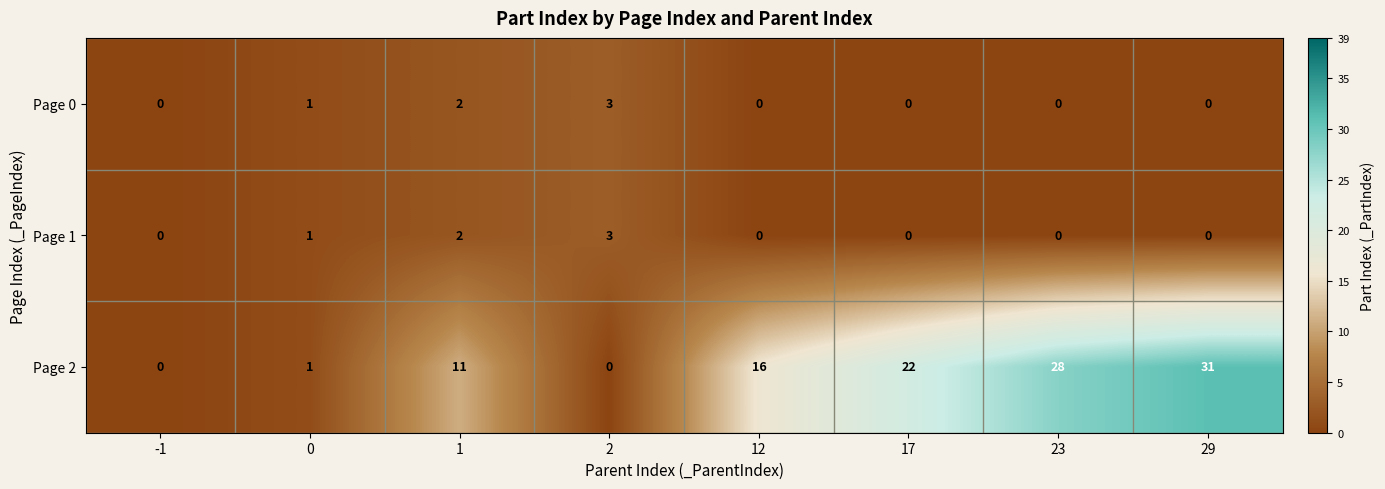

Which series changed the most between 1 and 17?

Page 2